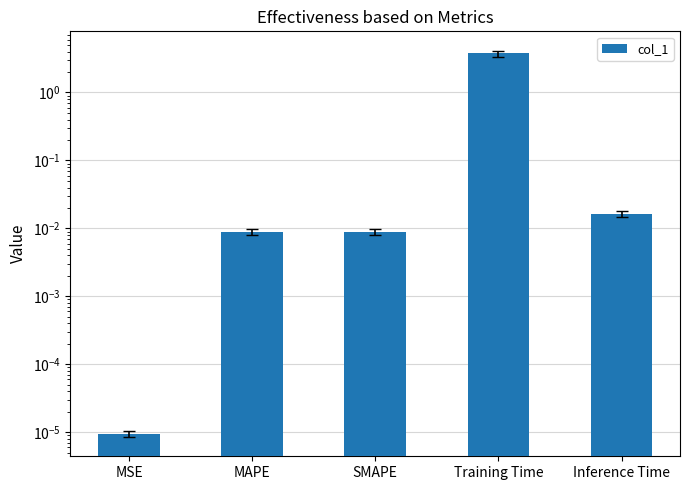

What is the difference between the maximum and minimum values?

3.8